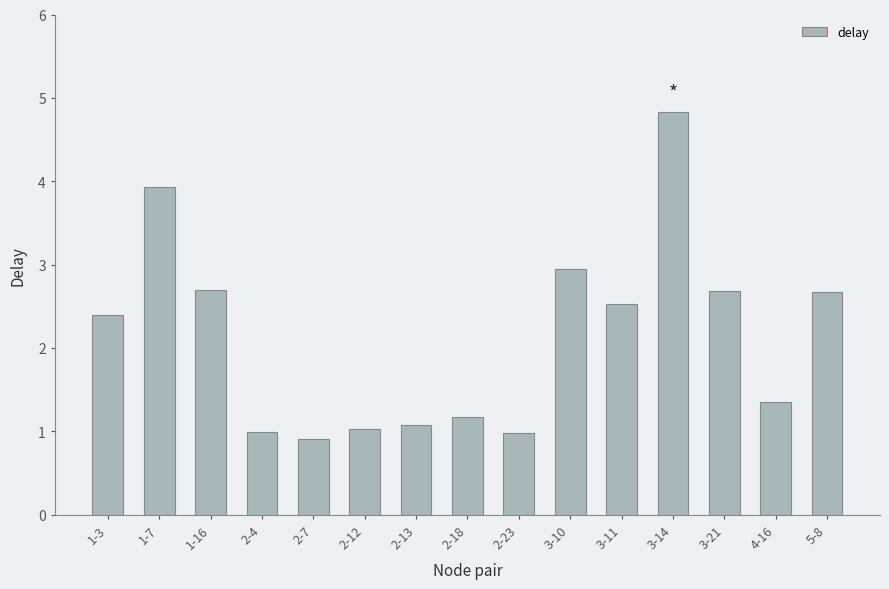

What is the approximate value at 1-3?

2.4